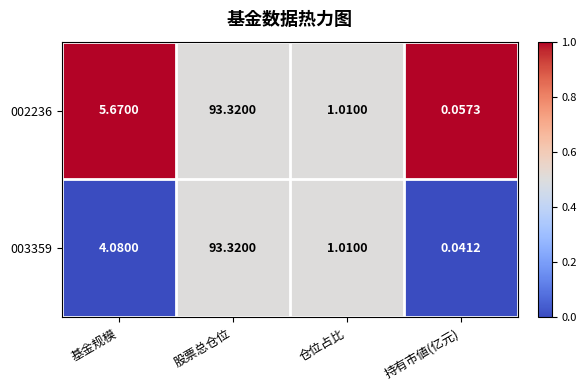

List the labels in order of 002236 value, smallest first.

持有市値(亿元), 仓位占比, 基金规模, 股票总仓位